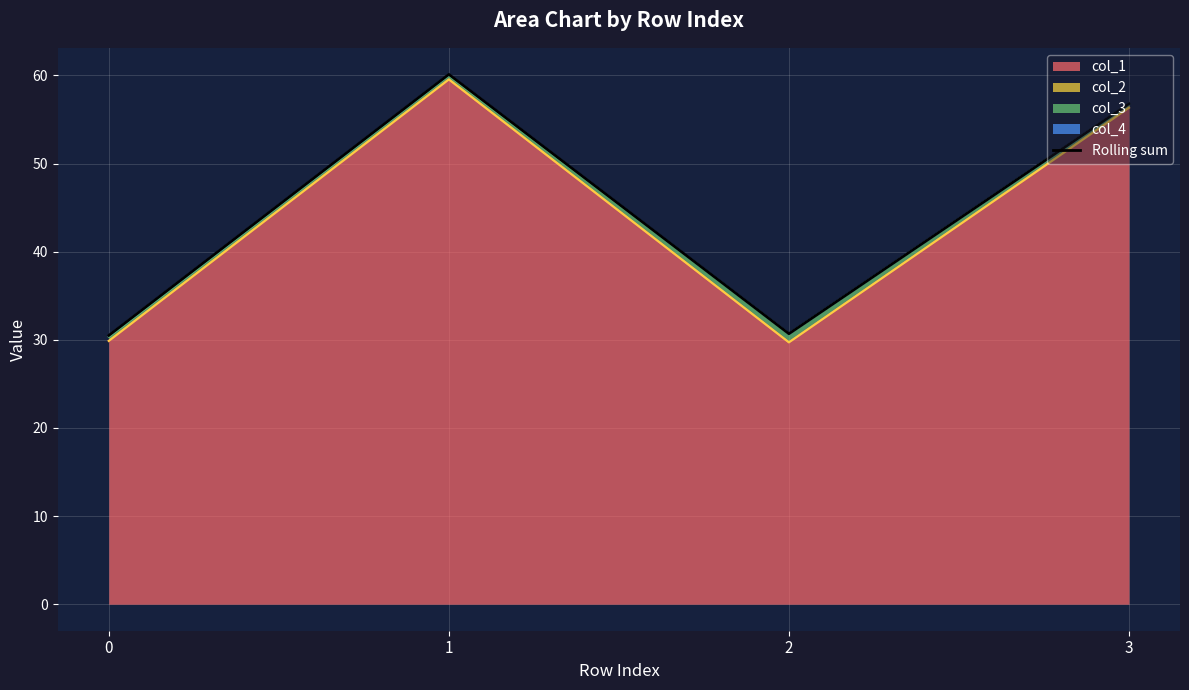

Where is the first local minimum?

2